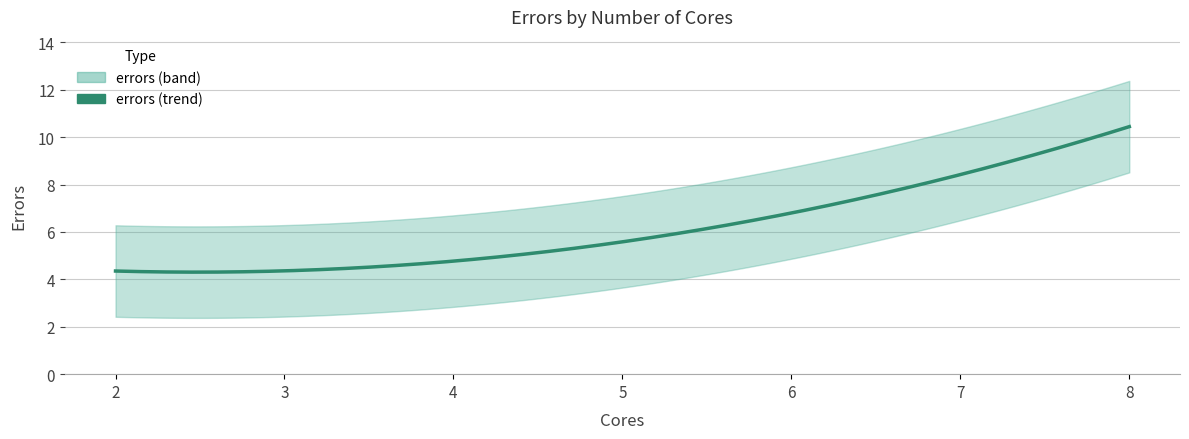

How many series are shown in this chart?

1